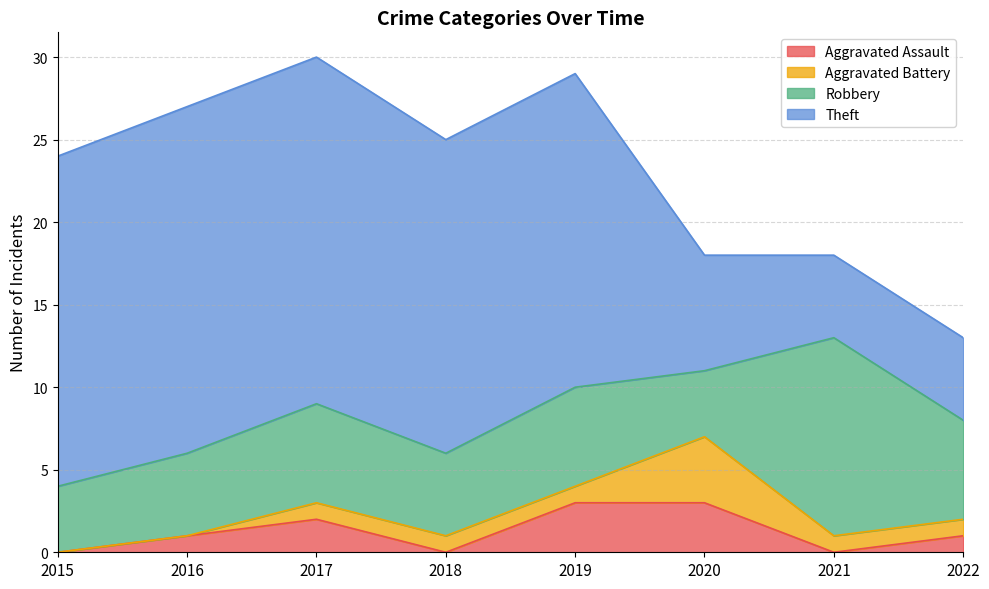

What is the lowest value of the Robbery series?

4